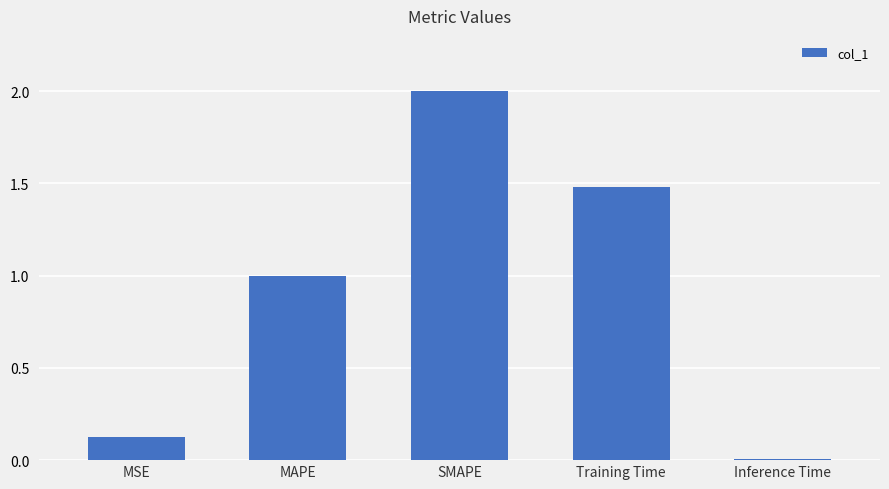

Which category has the highest value across all series?

SMAPE